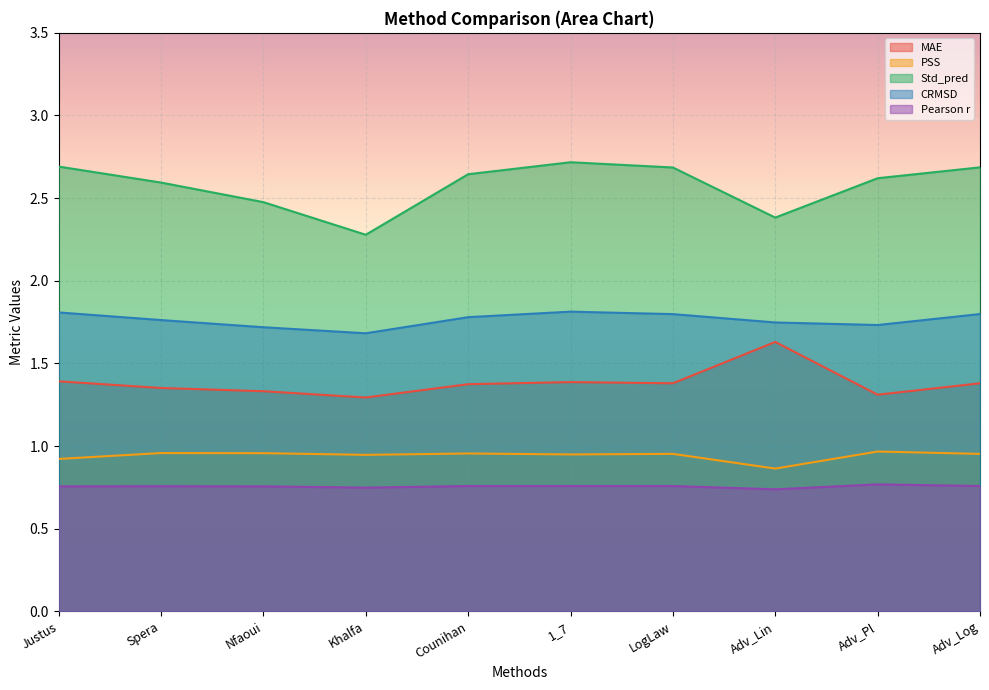

How many Std_pred values are between 2 and 3?

10